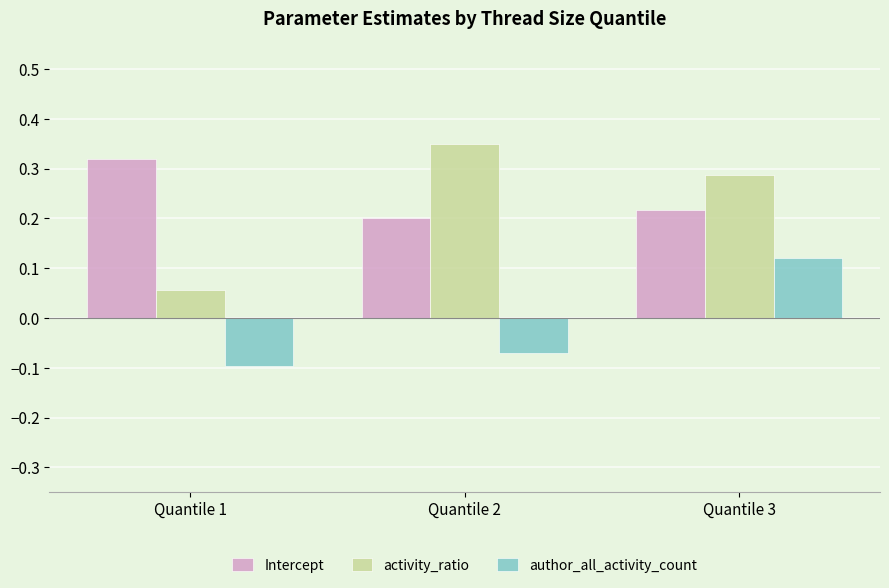

What is the sum of all activity_ratio values?

0.7